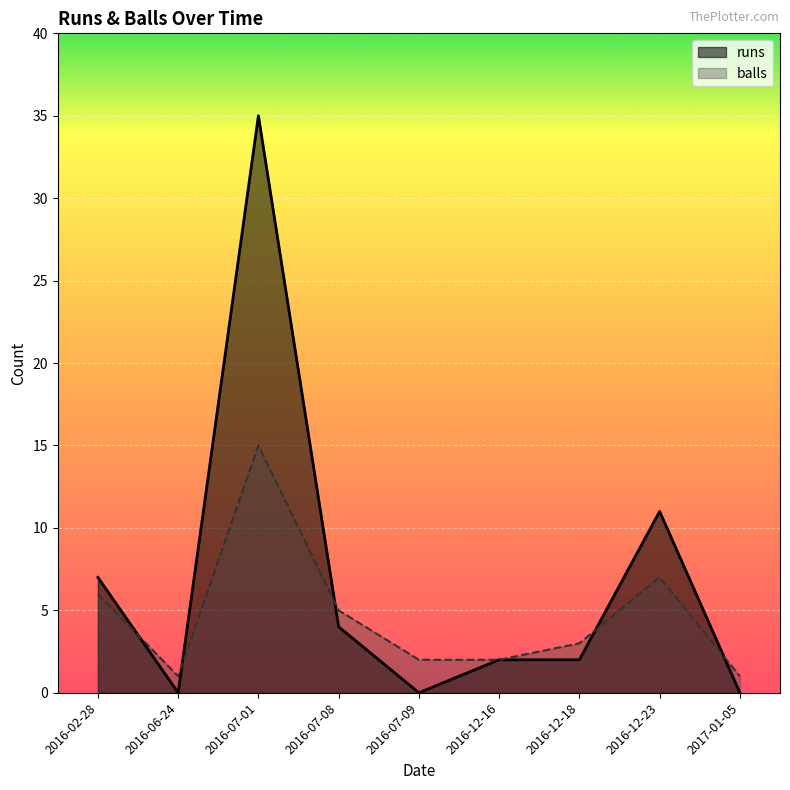

How many categories are shown in the chart?

9